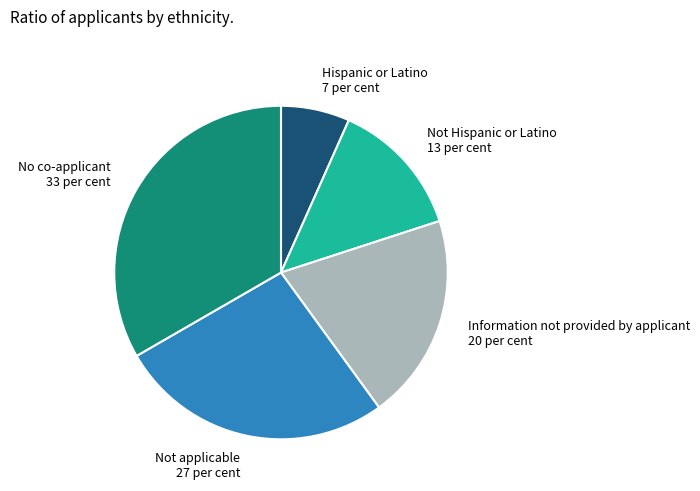

Count the number of slices in the pie.

5